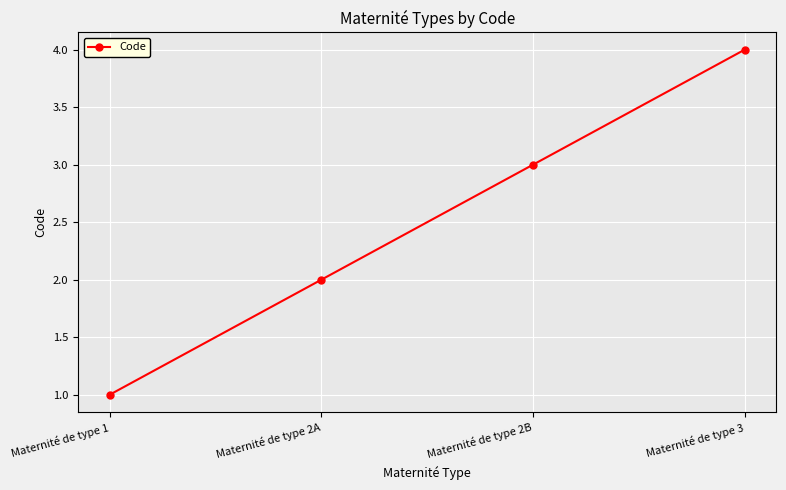

What is the change in value from Maternité de type 2B to Maternité de type 3?

+1